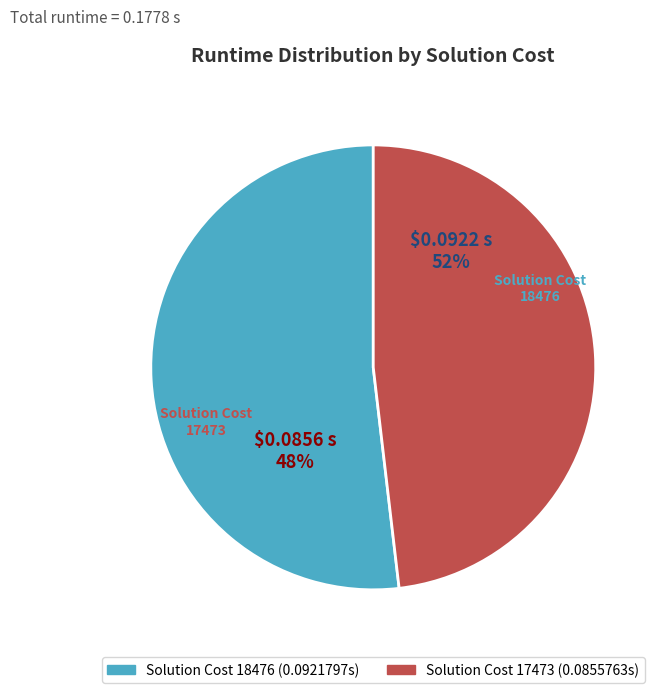

How many slices are in this pie chart?

2